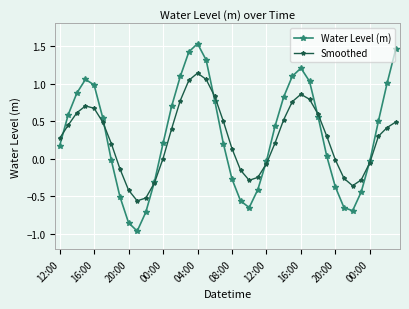

True or false: Smoothed has more than 2 interior local peaks.

True